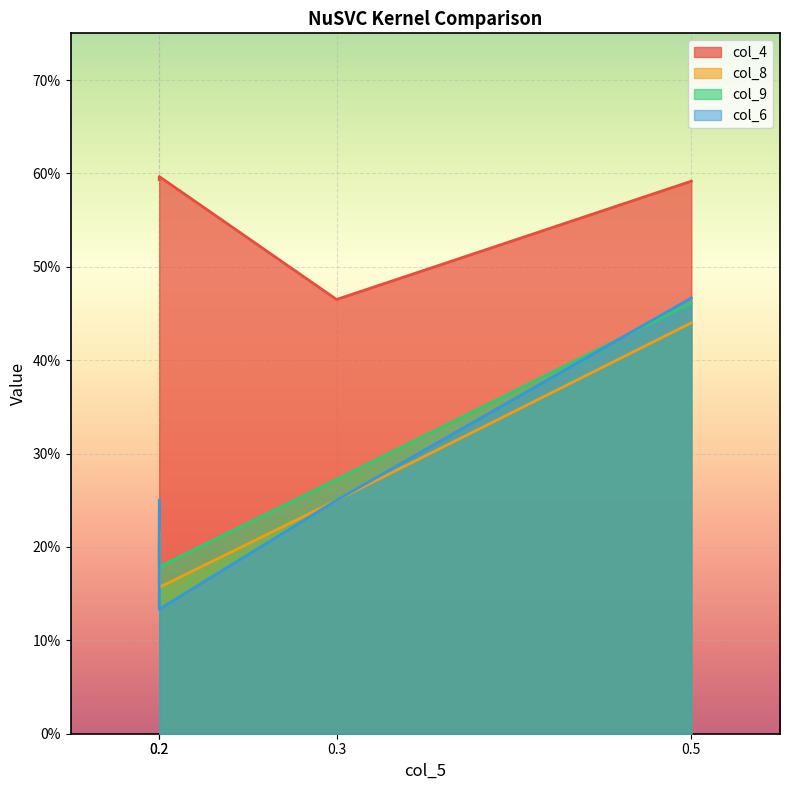

Which label corresponds to the largest value in the chart?

0.2